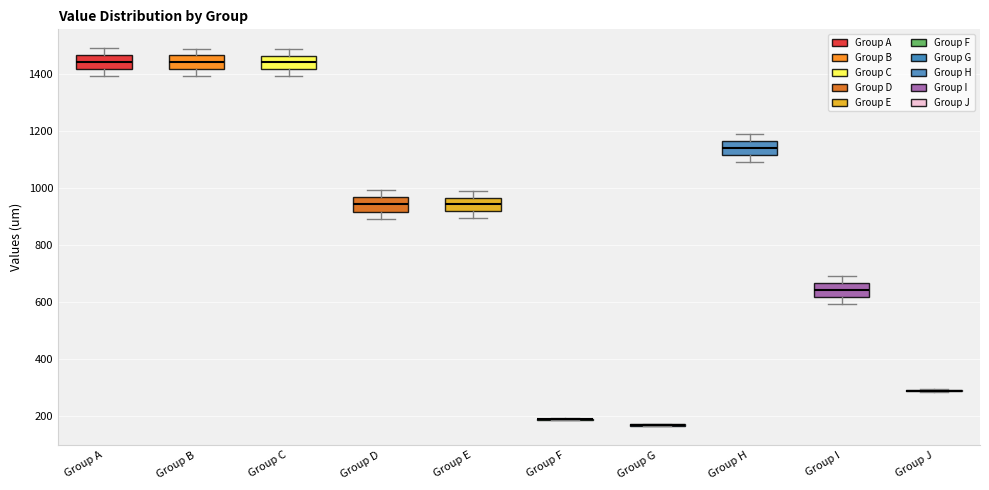

Reading left to right, transcribe this box plot: for each box, give where its median line is, the range the box spans, and where its two whiskers end, as read against the y-axis. The values are not printed on the chart, so give them approximately, as read against the axis.

Group A: median 1440, box 1420 to 1460, whiskers 1400 to 1500
Group B: median 1440, box 1420 to 1460, whiskers 1400 to 1500
Group C: median 1440, box 1420 to 1460, whiskers 1400 to 1500
Group D: median 940, box 920 to 960, whiskers 900 to 1000
Group E: median 940, box 920 to 960, whiskers 900 to 1000
Group F: box collapsed to a line at 180, whiskers 180 to 200
Group G: box collapsed to a line at 160, whiskers 160 to 180
Group H: median 1140, box 1120 to 1160, whiskers 1100 to 1200
Group I: median 640, box 620 to 660, whiskers 600 to 700
Group J: box collapsed to a line at 280, whiskers 280 to 300